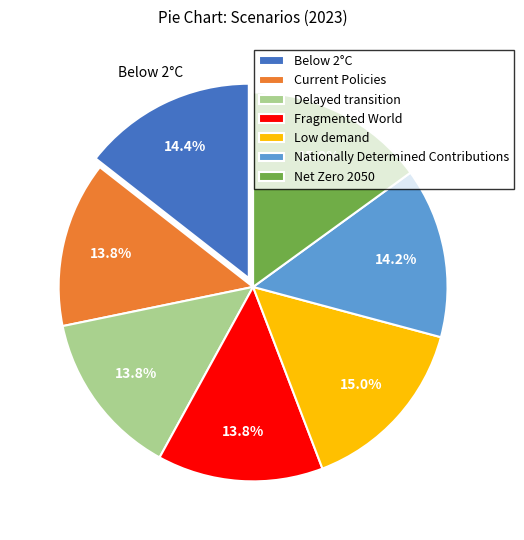

Is there a majority slice in this chart?

No